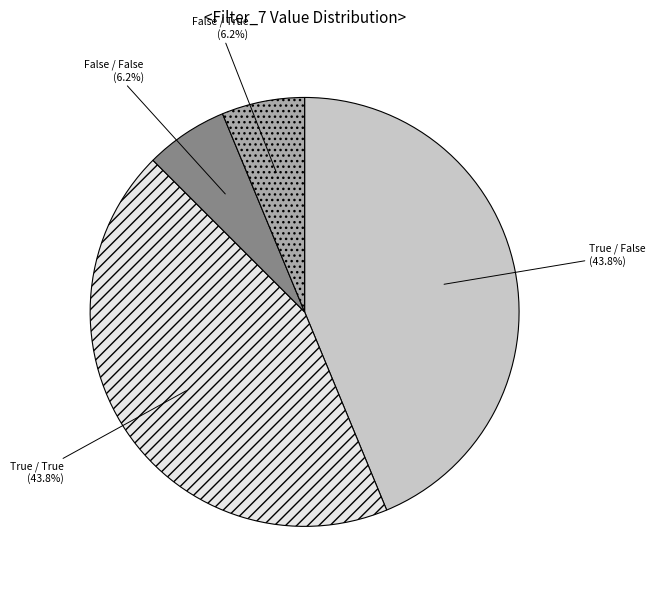

Approximately how many times larger is the value at False / False compared to False / True?

1.0